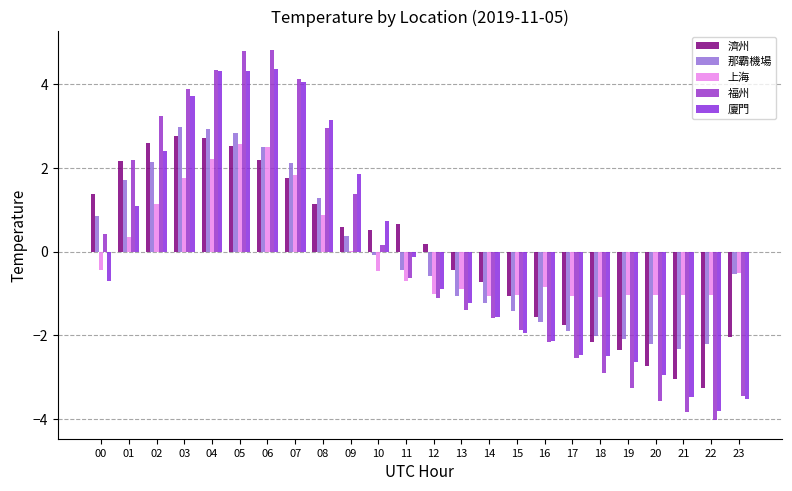

How many data points in 福州 are above 0?

11